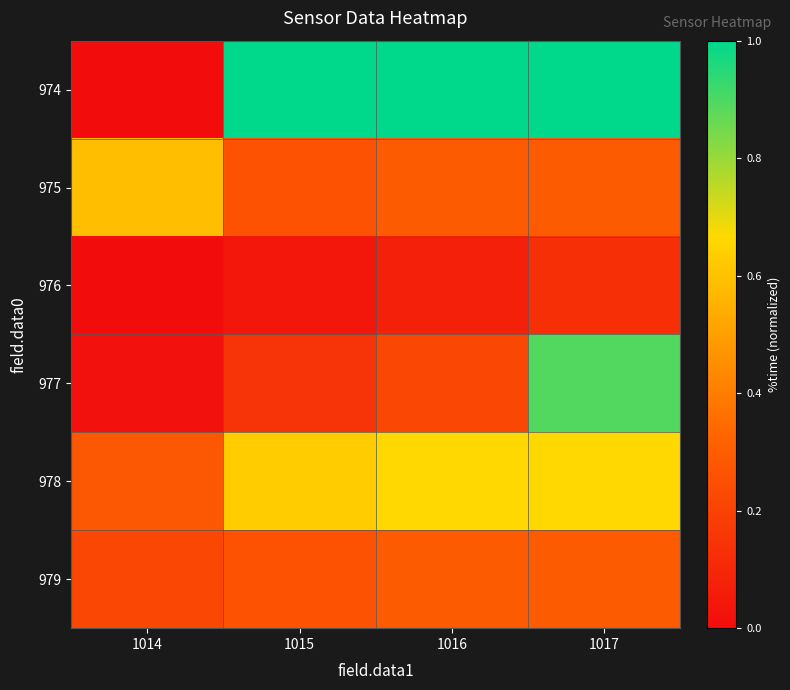

Reading left to right, list all the values displayed in this chart.

974: 1014=0.0	1015=1.0	1016=1.0	1017=1.0
975: 1014=0.6	1015=0.3	1016=0.3	1017=0.3
976: 1014=0.0	1015=0.0	1016=0.1	1017=0.1
977: 1014=0.0	1015=0.1	1016=0.2	1017=0.9
978: 1014=0.3	1015=0.6	1016=0.7	1017=0.7
979: 1014=0.2	1015=0.3	1016=0.3	1017=0.3